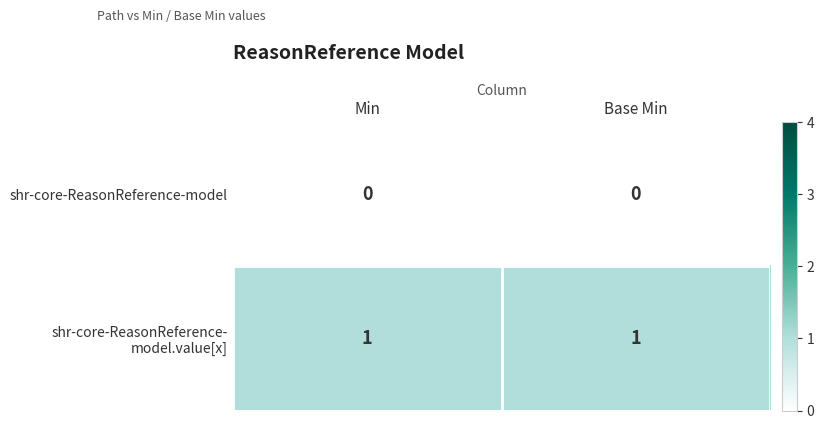

The value of shr-core-ReasonReference-model at Base Min is 0. True or false?

True